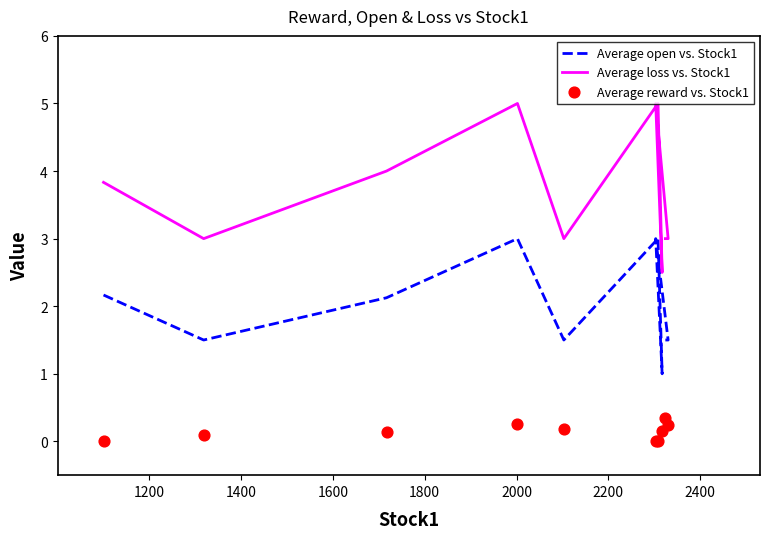

At how many categories does at least one series exceed 4?

3